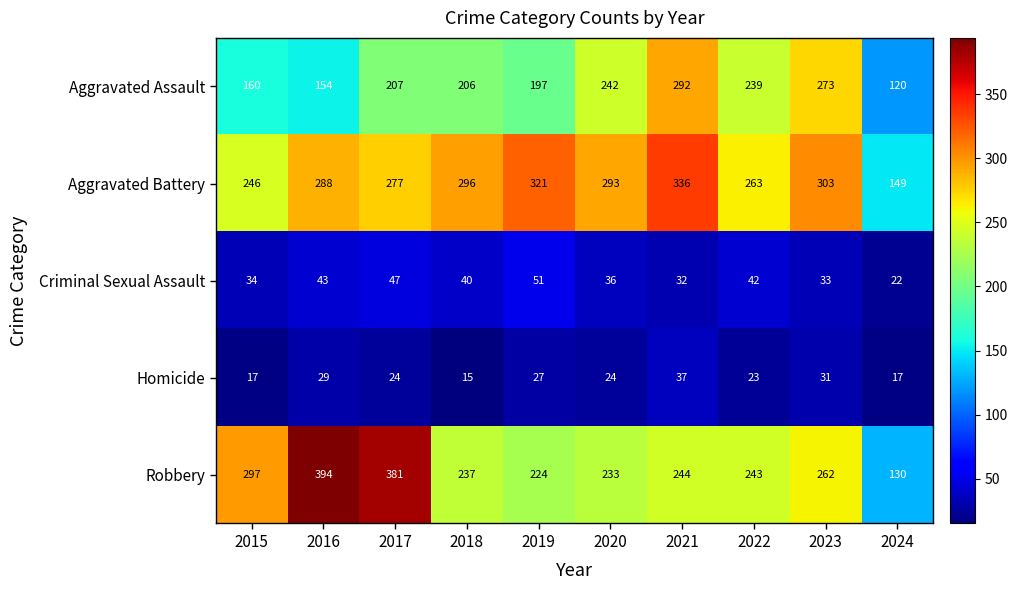

Is it true that Homicide equals 31 at 2023?

True